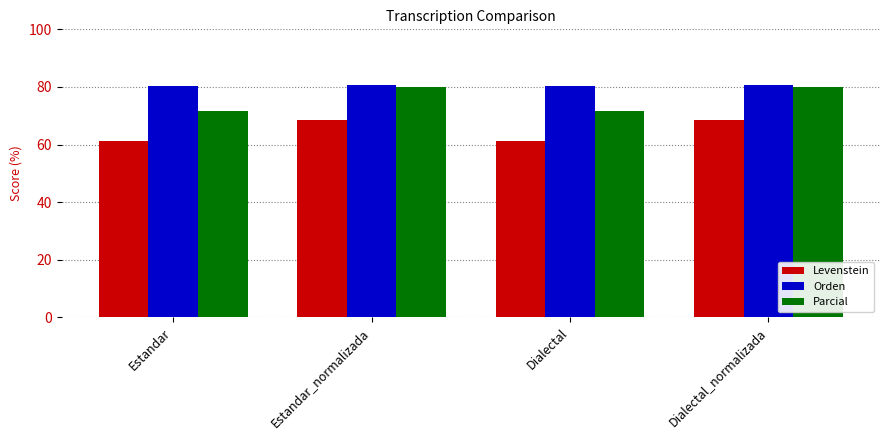

What is the highest value of the Parcial series?

79.8